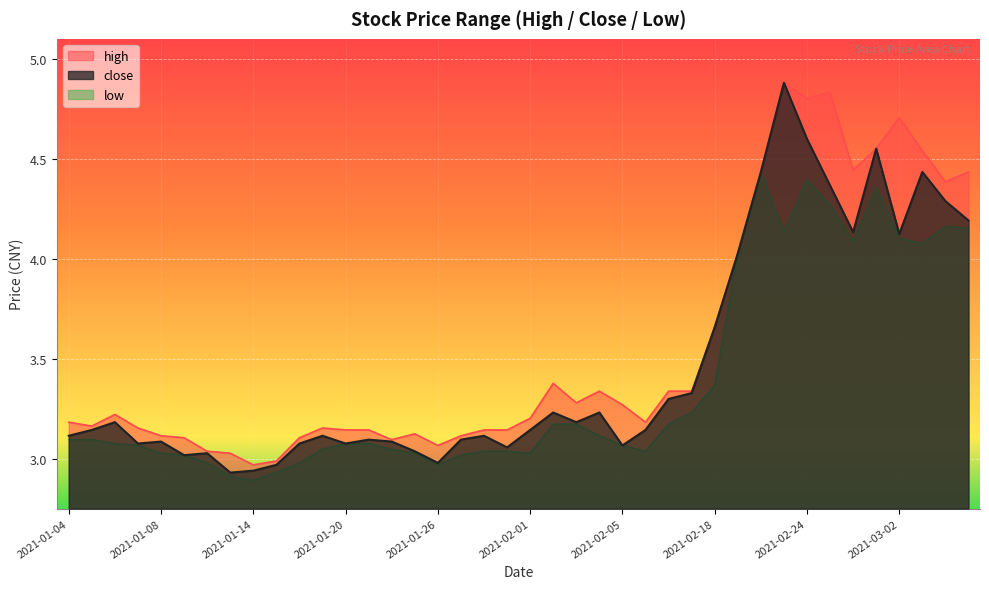

What is the difference between the highest and lowest values at 2021-02-03?

0.1